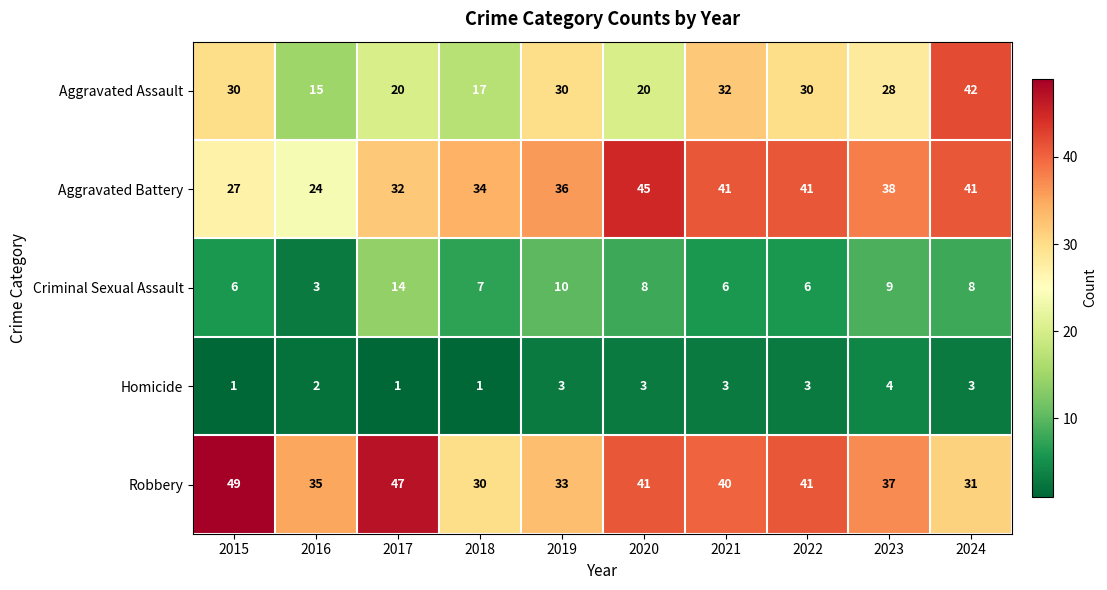

Which series has the largest total across all categories?

Robbery